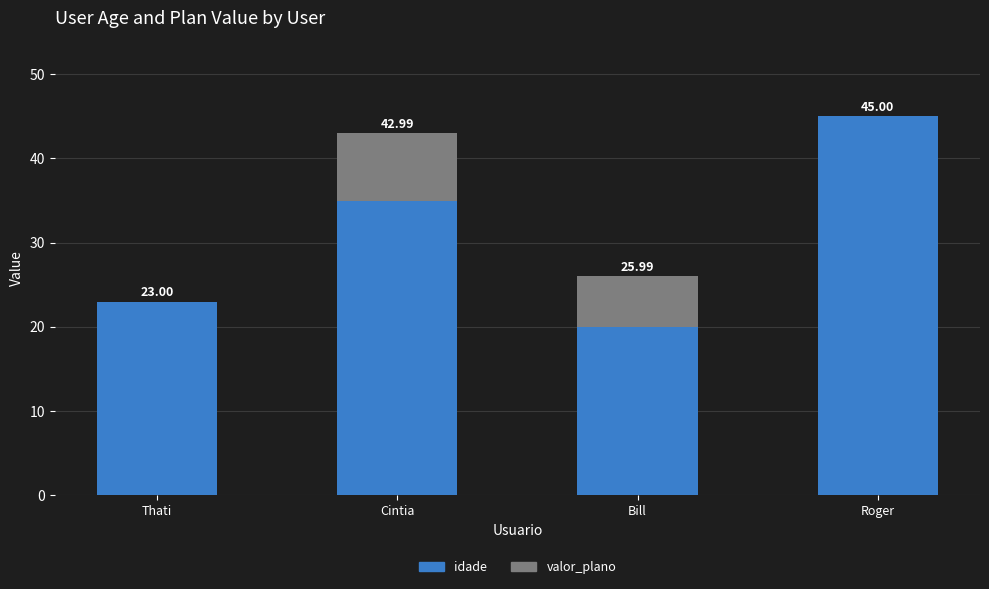

At which category is the sum across all series the highest?

Roger